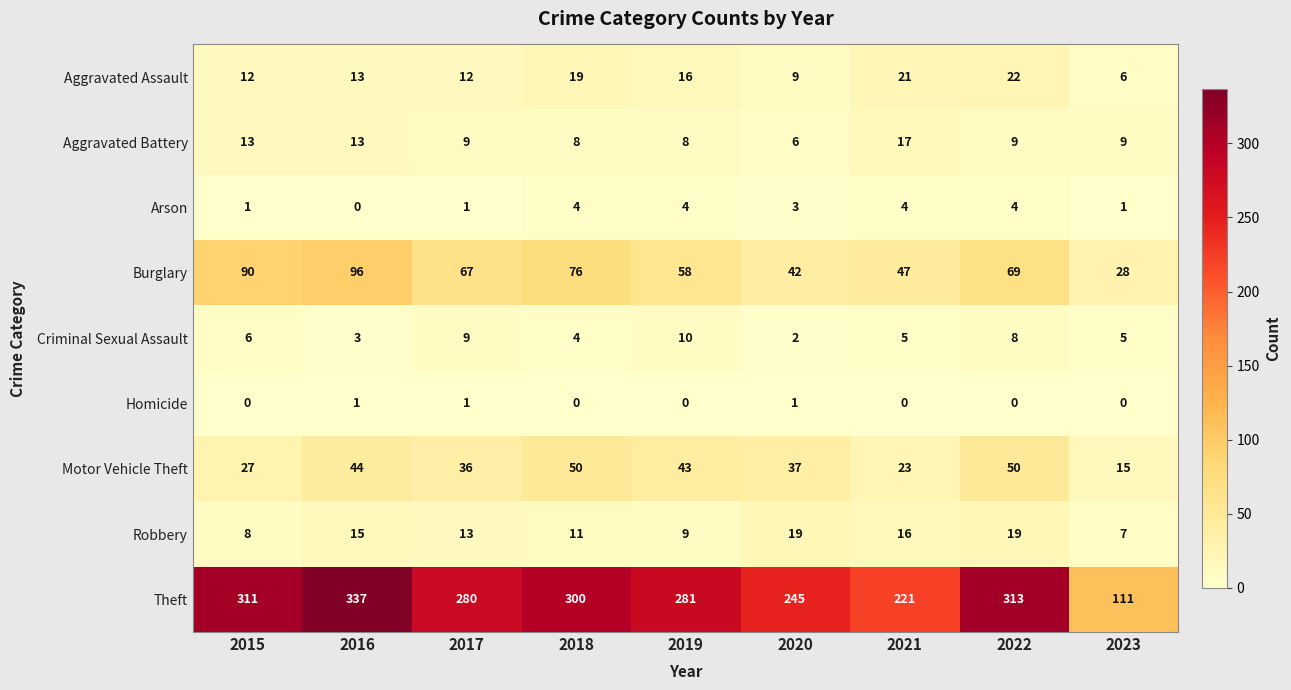

The value of Criminal Sexual Assault at 2021 is 5. True or false?

True